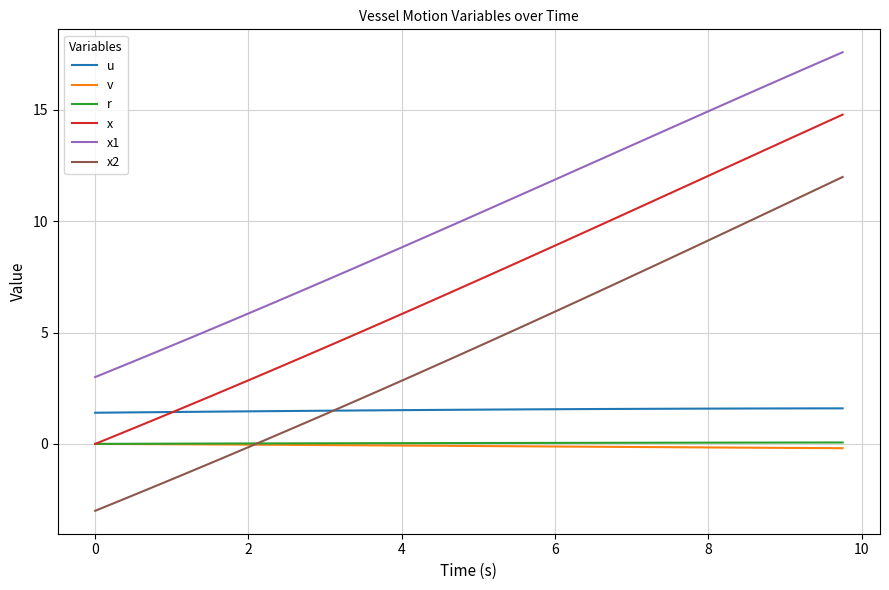

True or false: v and u intersect in this chart.

False